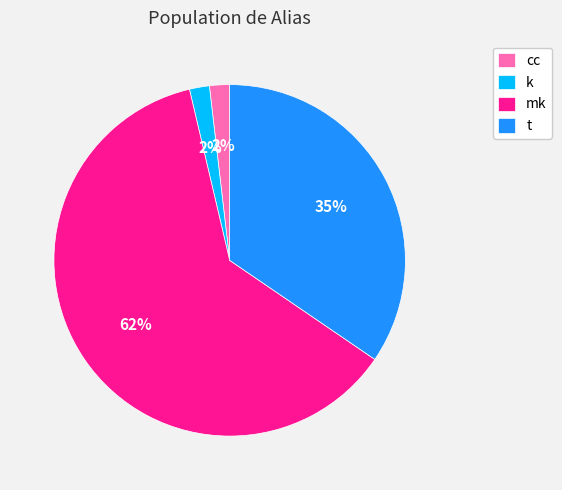

To the nearest percent, what portion does cc represent?

2%